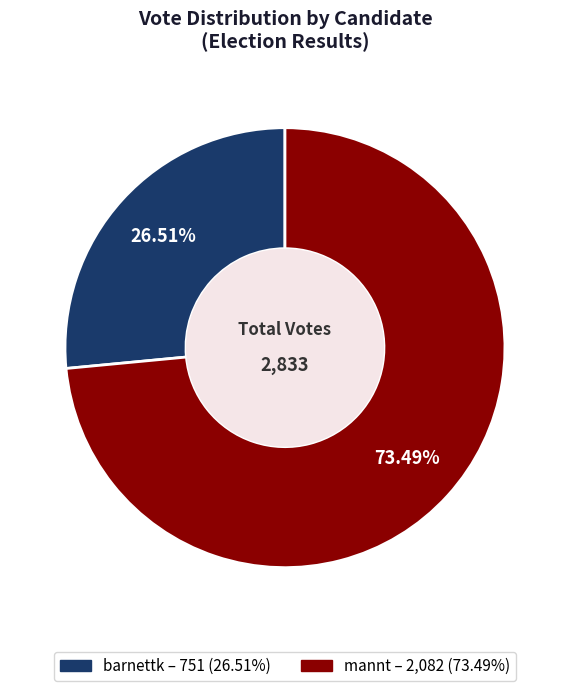

How many slices are in this pie chart?

2